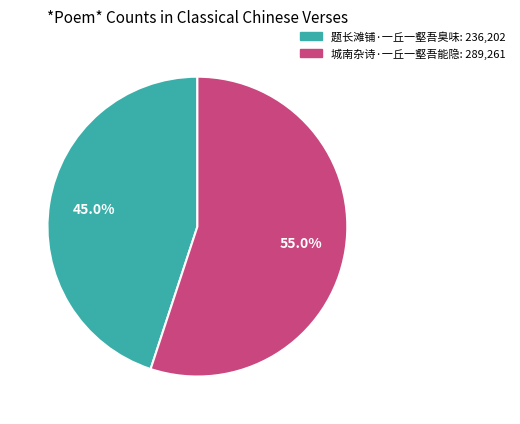

To the nearest percent, what is the difference between the largest and smallest slice percentages?

10%